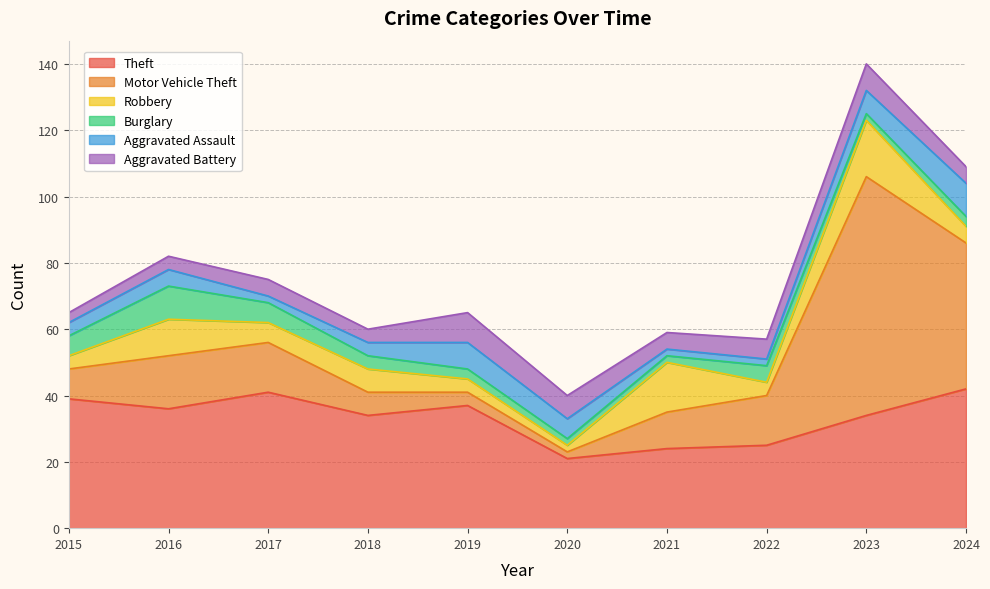

List the labels in order of Burglary value, smallest first.

2020, 2021, 2023, 2019, 2024, 2018, 2022, 2015, 2017, 2016